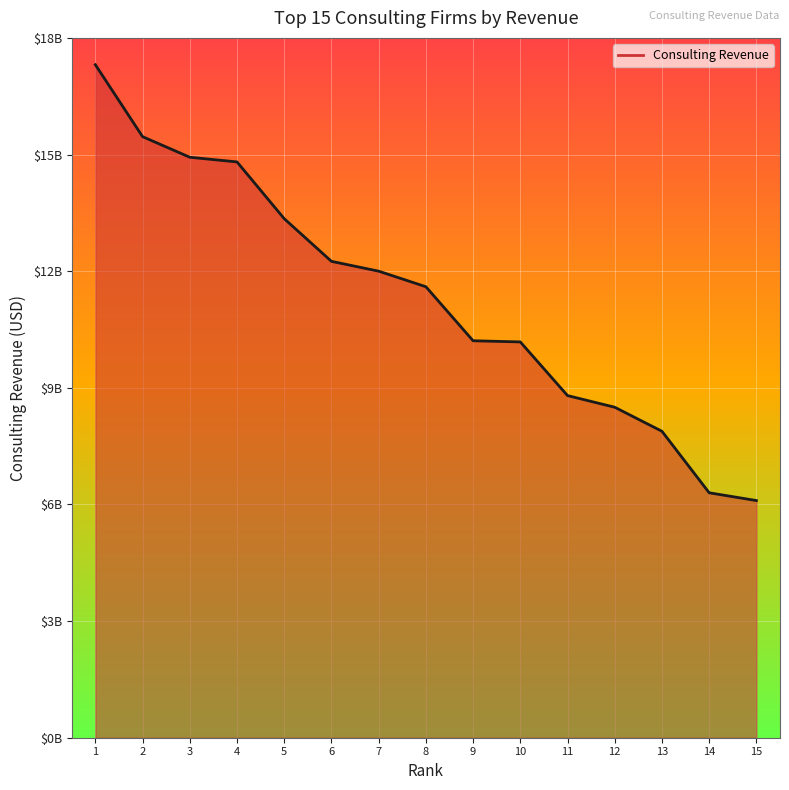

Does the chart have visible grid lines?

Yes